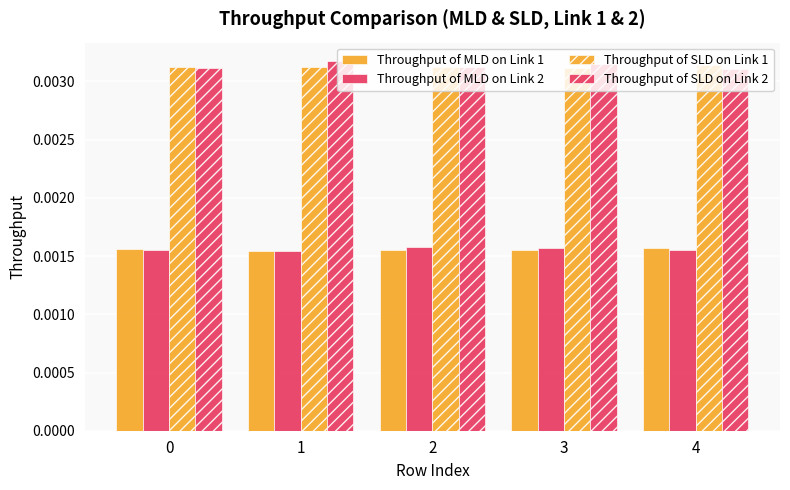

How many bars are there in each group?

4